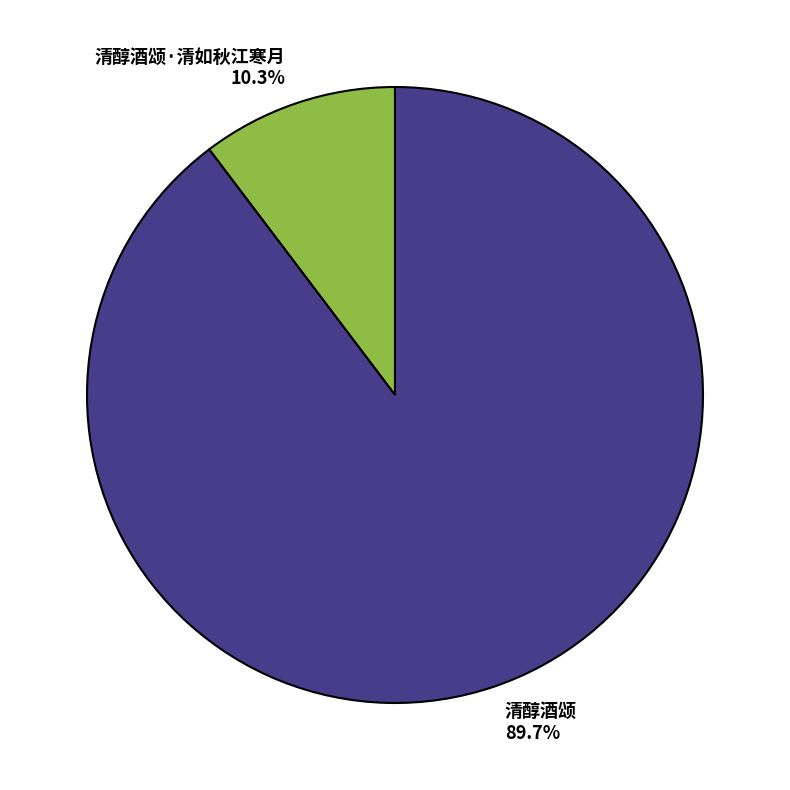

How much of the chart is everything except 清醇酒颂?

10.3%